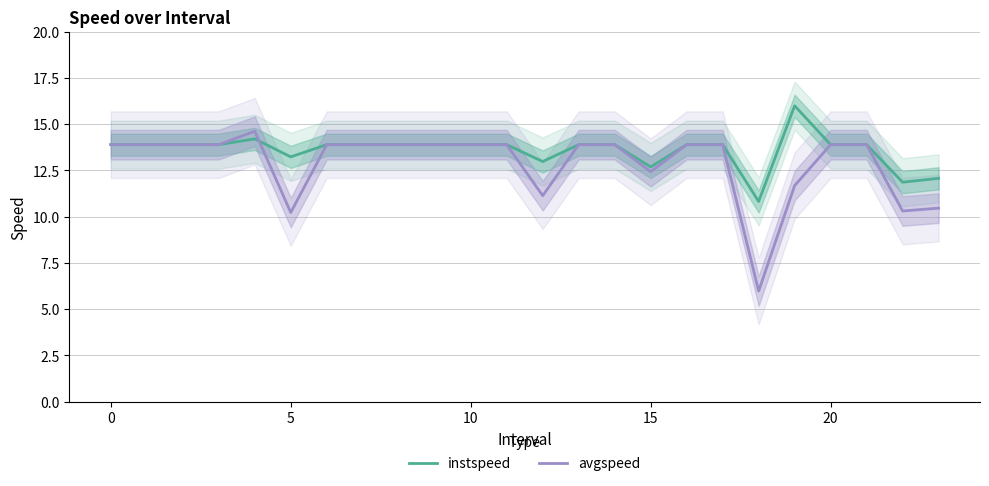

Does the chart display data point markers on the line(s)?

No